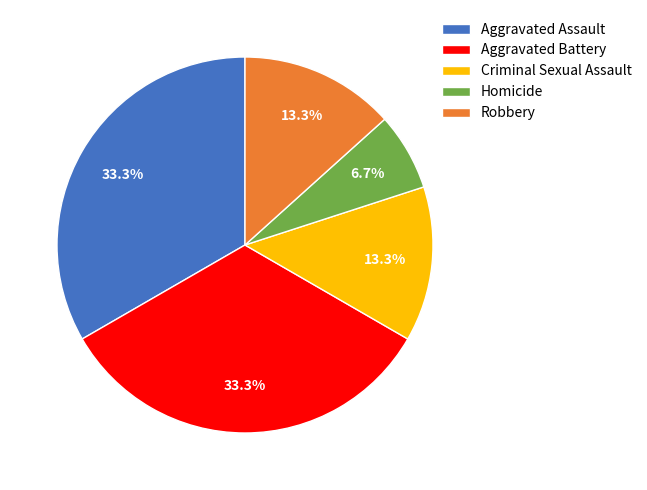

Which slice is the smallest?

Homicide